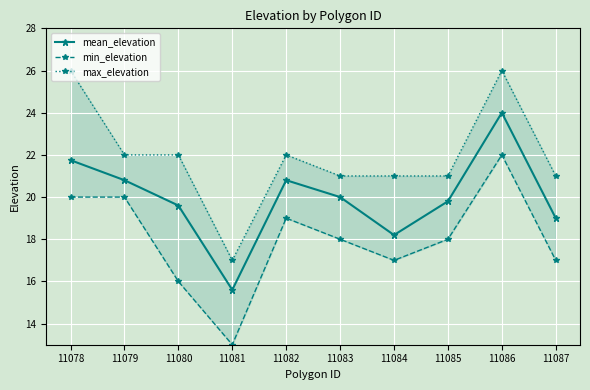

True or false: max_elevation and min_elevation cross at least once.

False